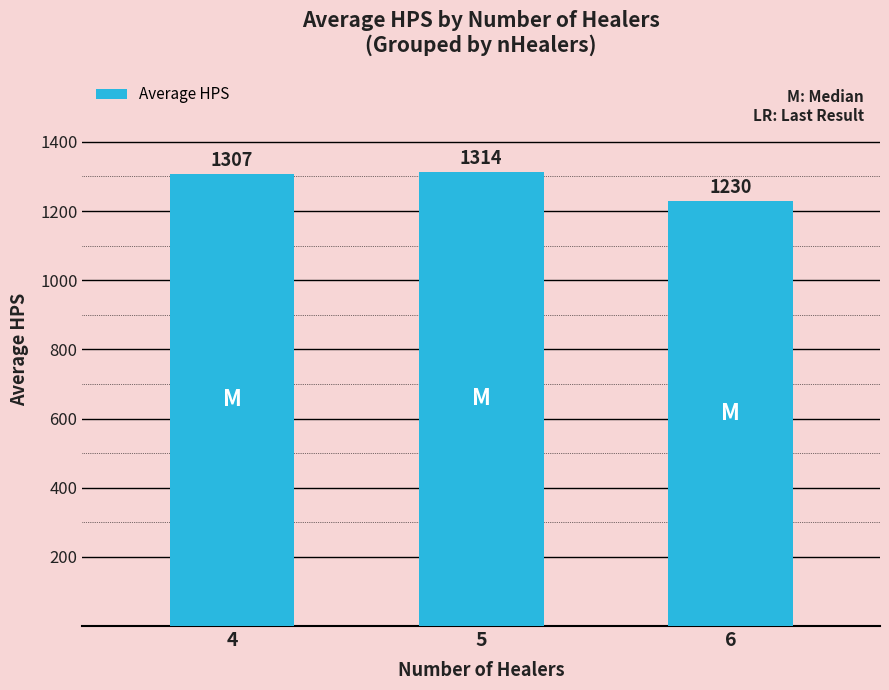

Approximately how many times larger is the value at 5 compared to 6?

1.1